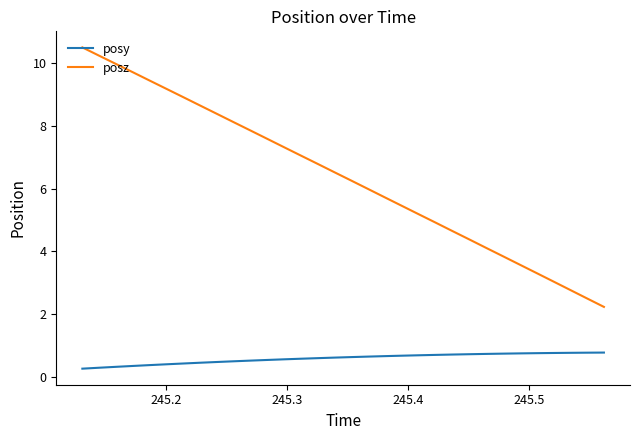

True or false: posz and posy intersect in this chart.

False